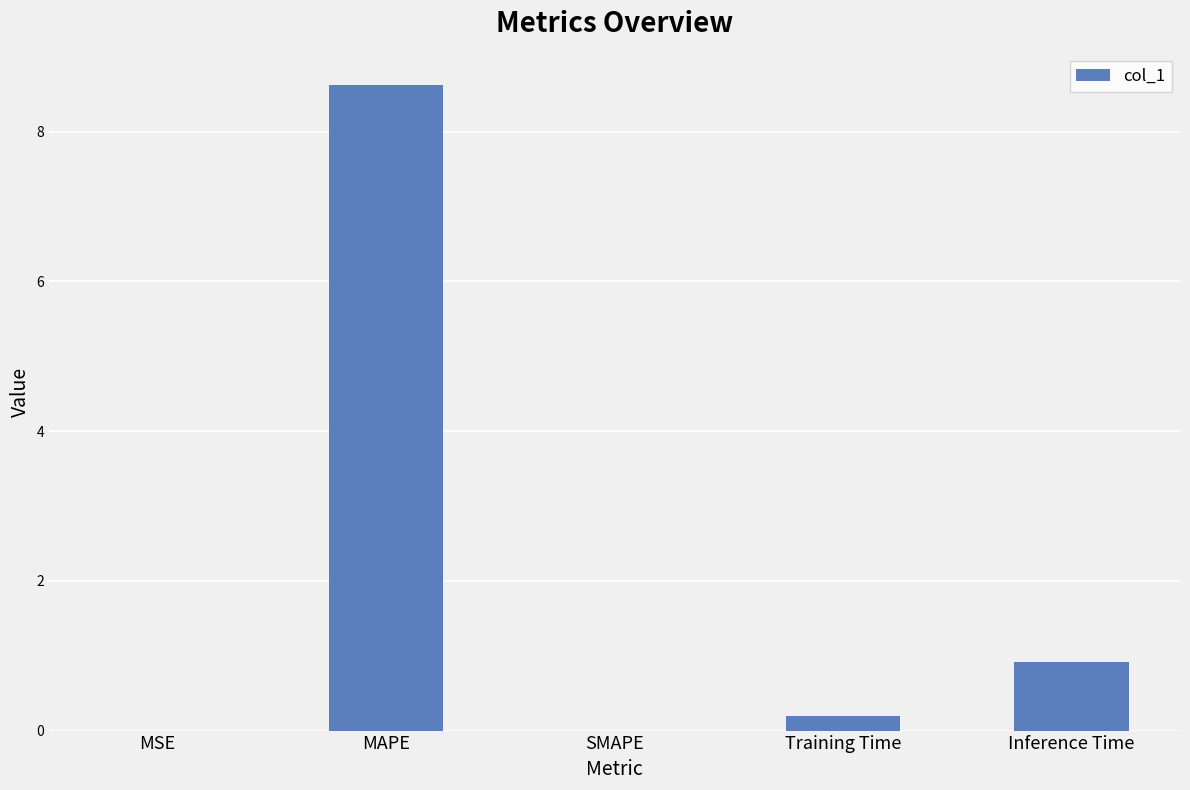

The value at SMAPE is 0.0. True or false?

True